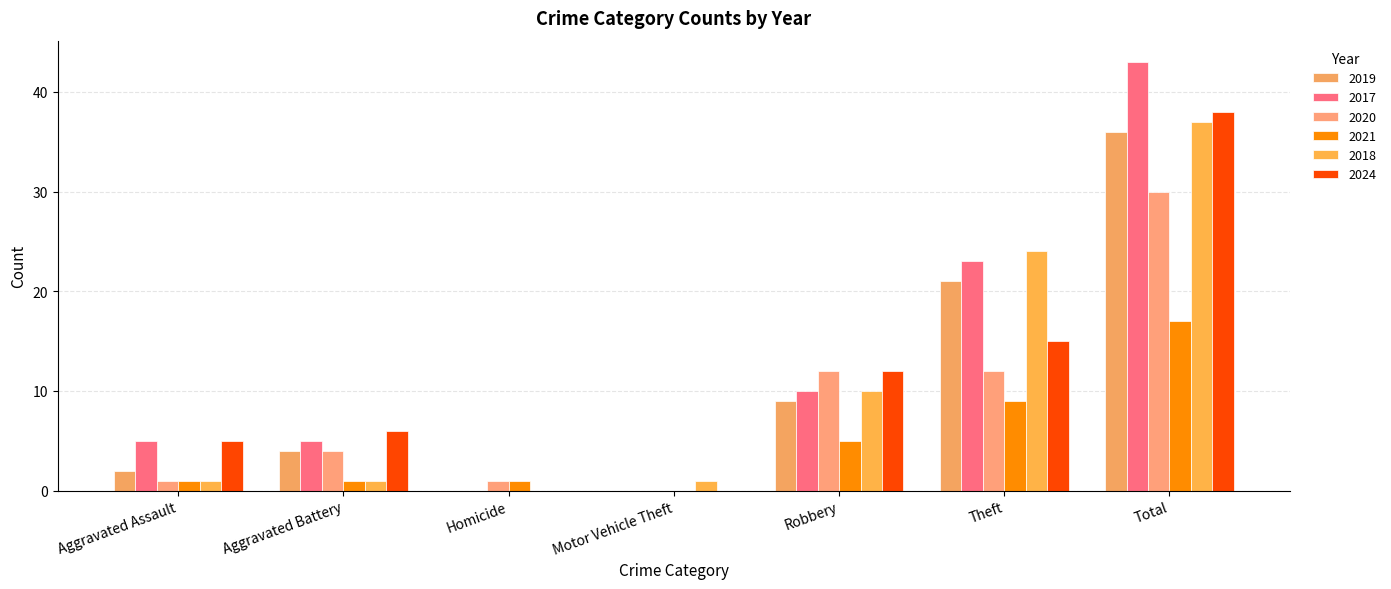

The 2017 series shows 0 at Homicide. True or false?

True